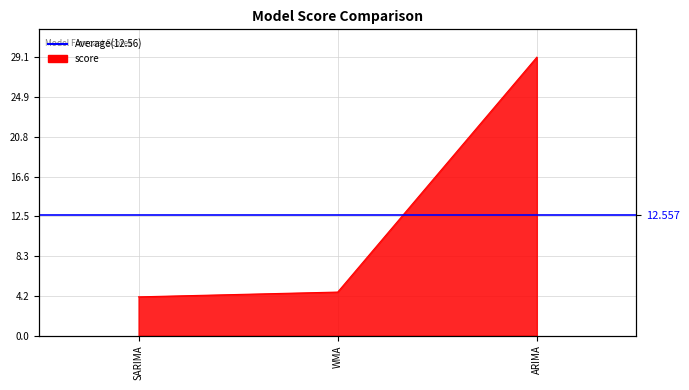

True or false: the data shows 17.9 at ARIMA.

False